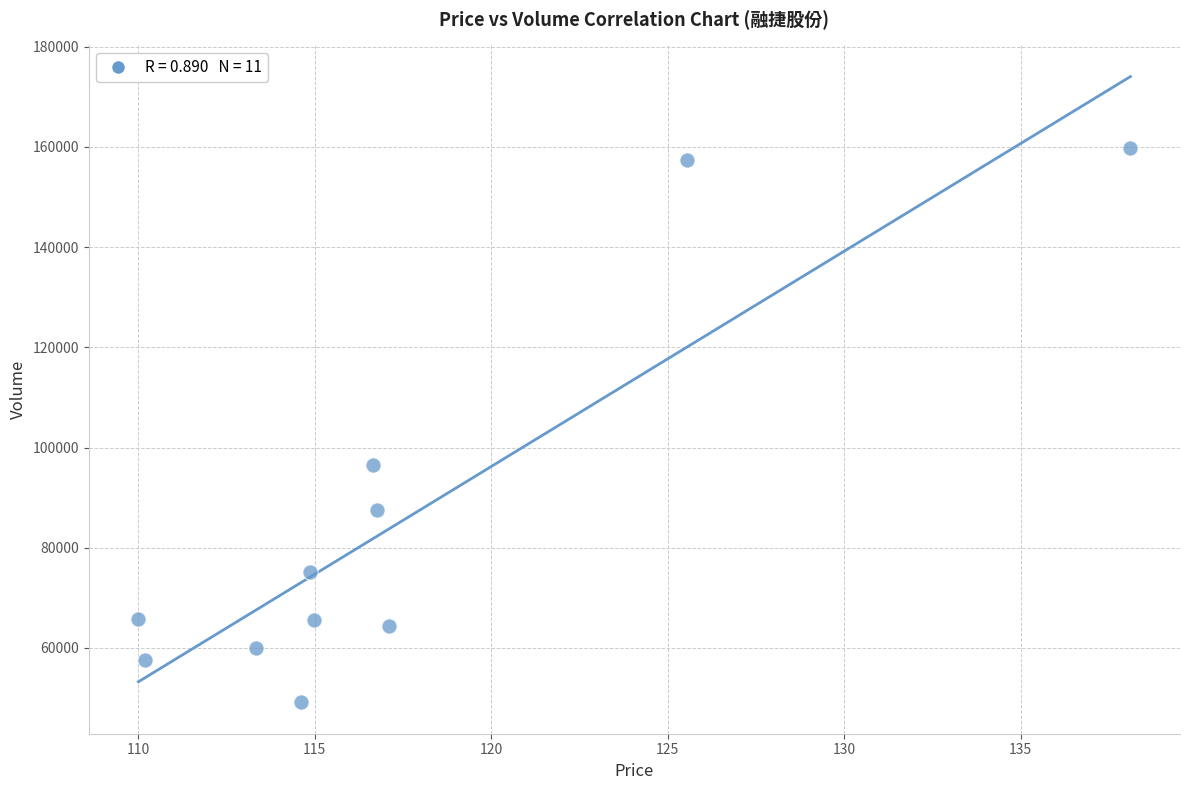

What is the range of Y values (max minus min)?

110611